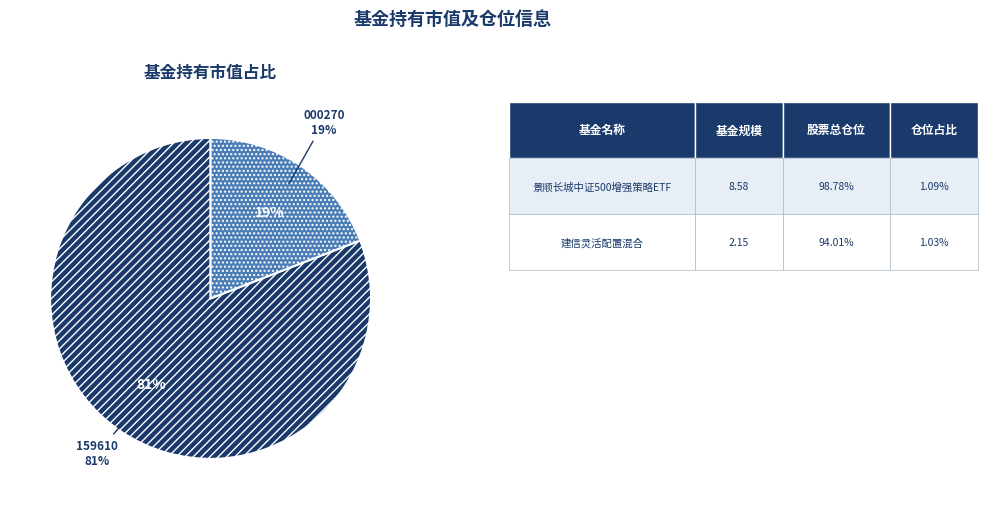

The 建信灵活配置混合 slice represents 7% of the pie. True or false?

False